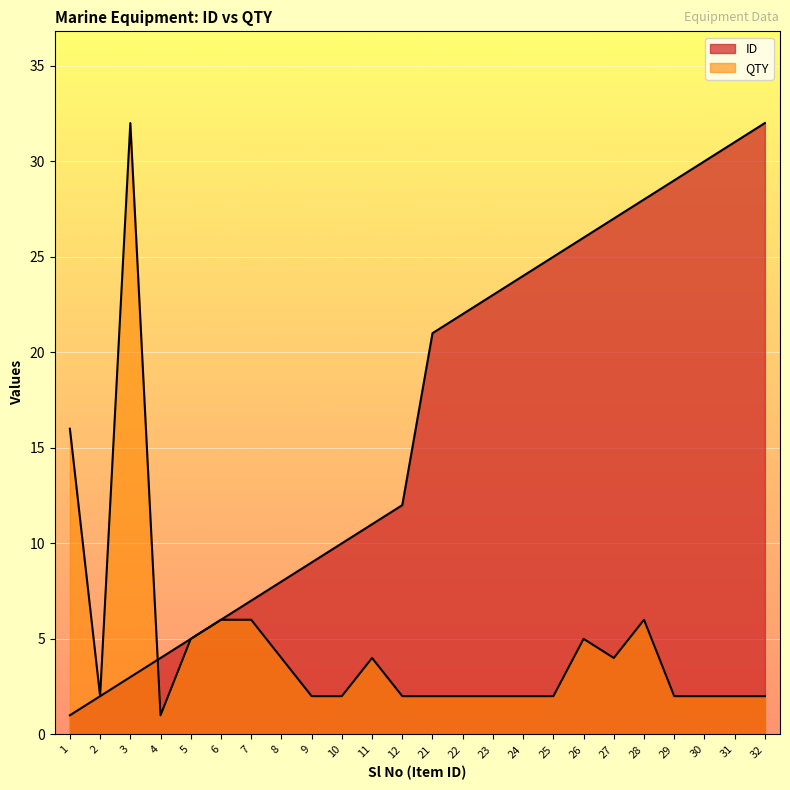

Count the number of categories in the chart.

24